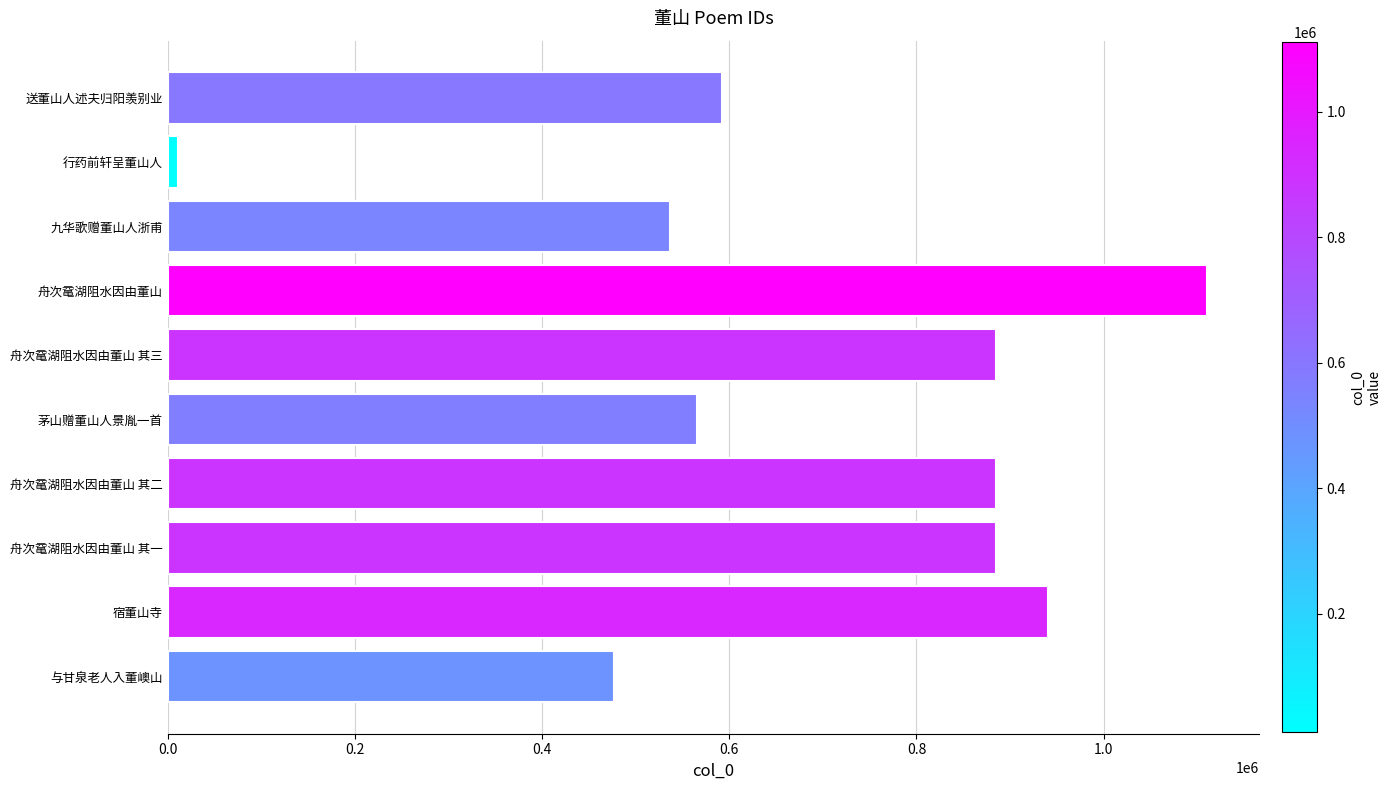

What is the change in value from 舟次鼋湖阻水因由董山 其二 to 九华歌赠董山人浙甫?

-347933